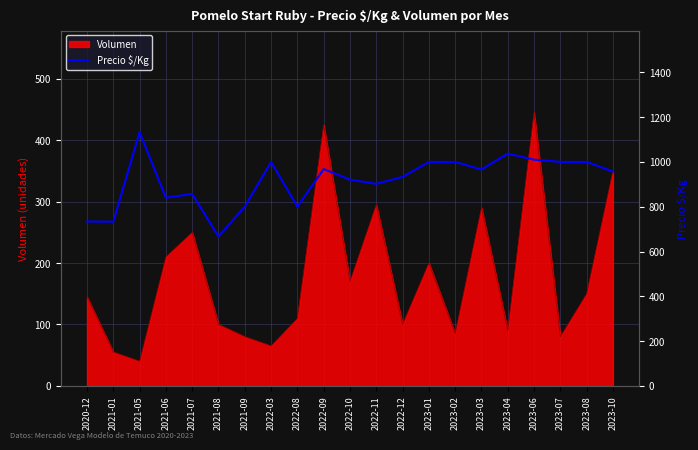

How many lines are shown in the chart?

1